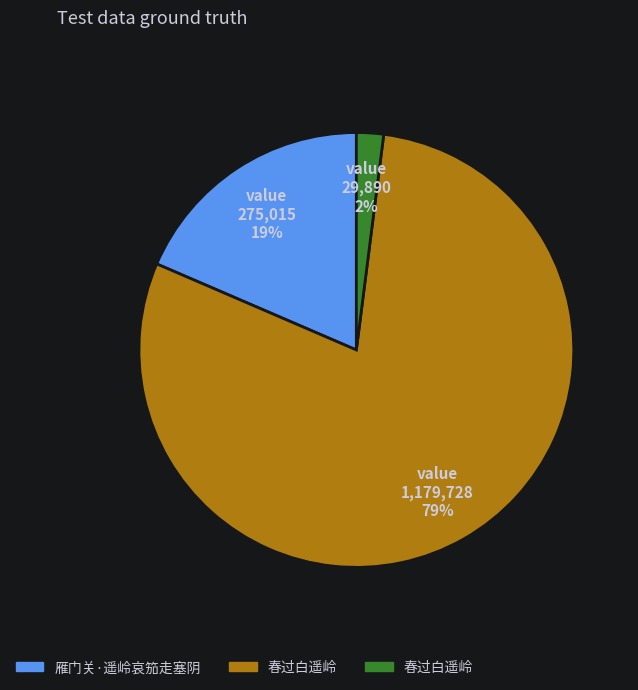

To the nearest percent, what is the difference between the largest and smallest slice percentages?

77%